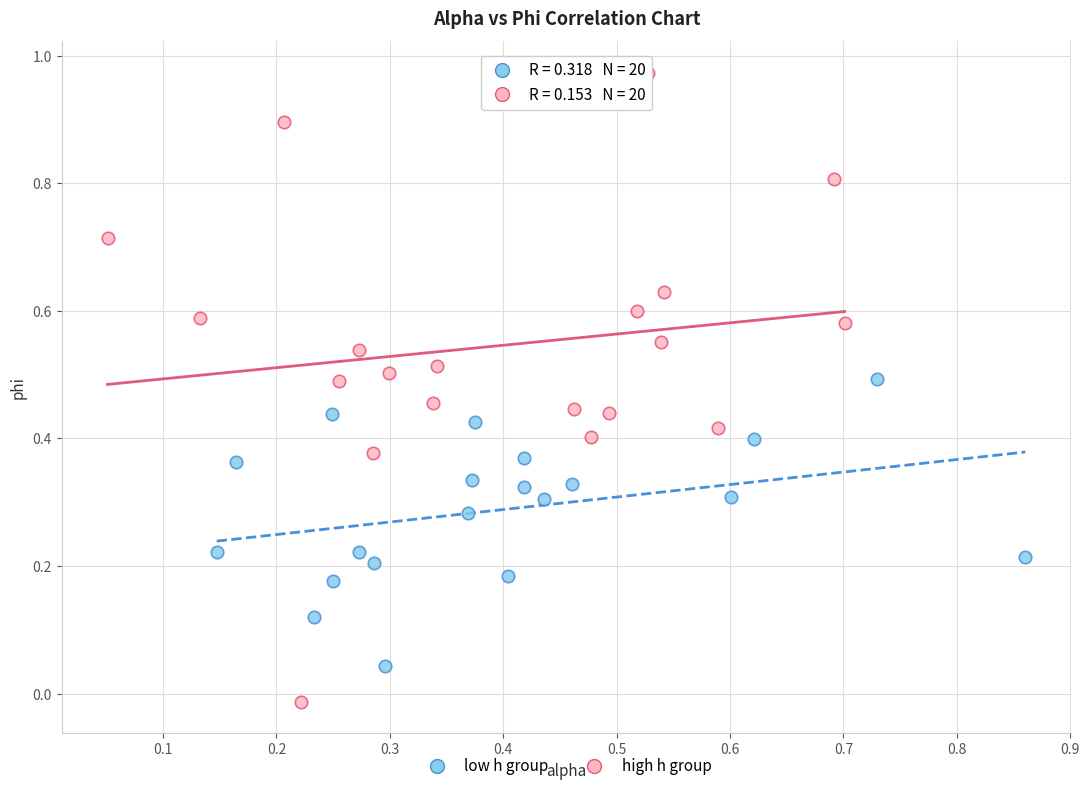

What are all the series names shown in the legend?

low h group, high h group